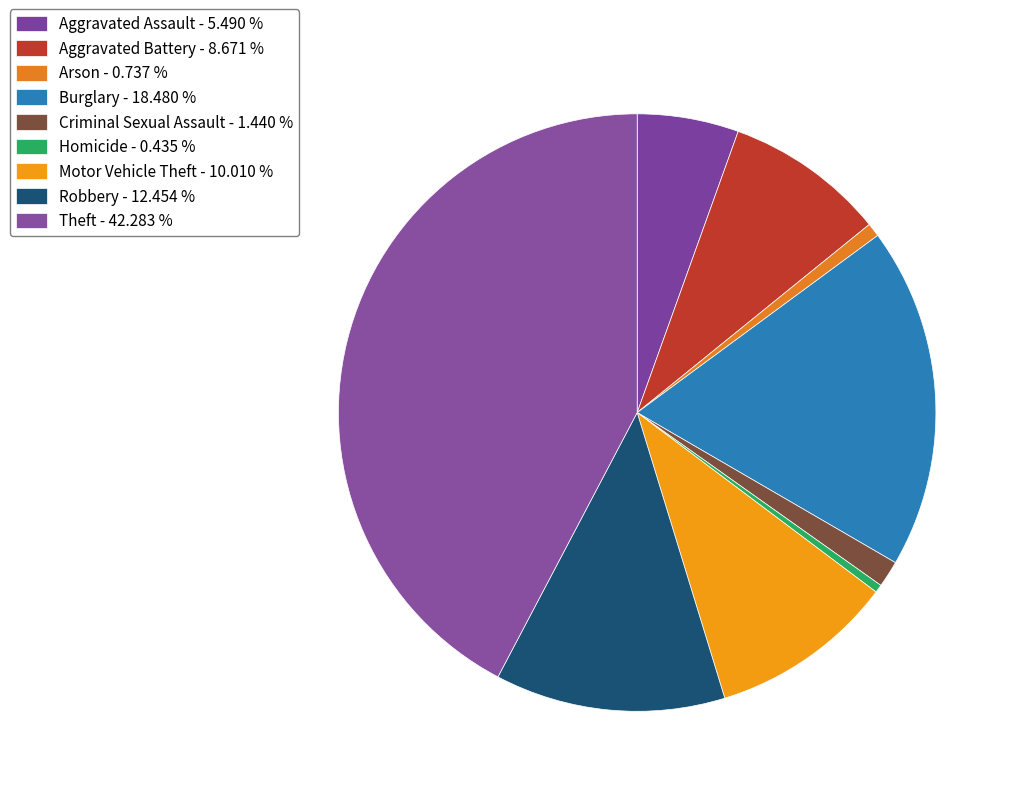

Does any single category account for the majority?

No